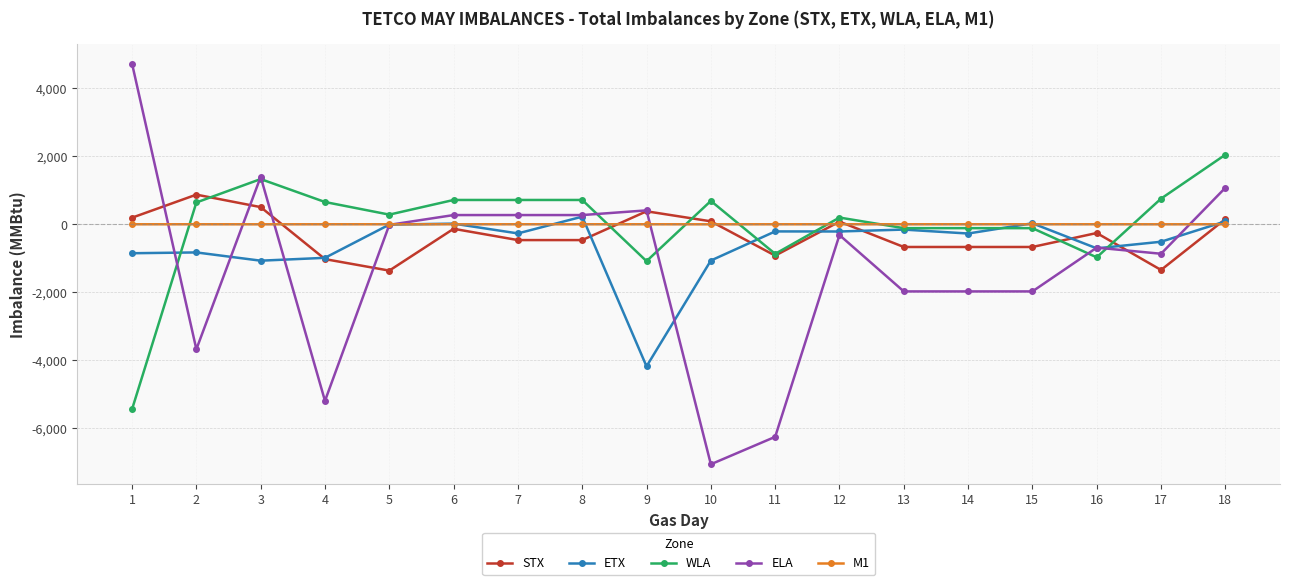

How many values in the ELA series are below -317?

9